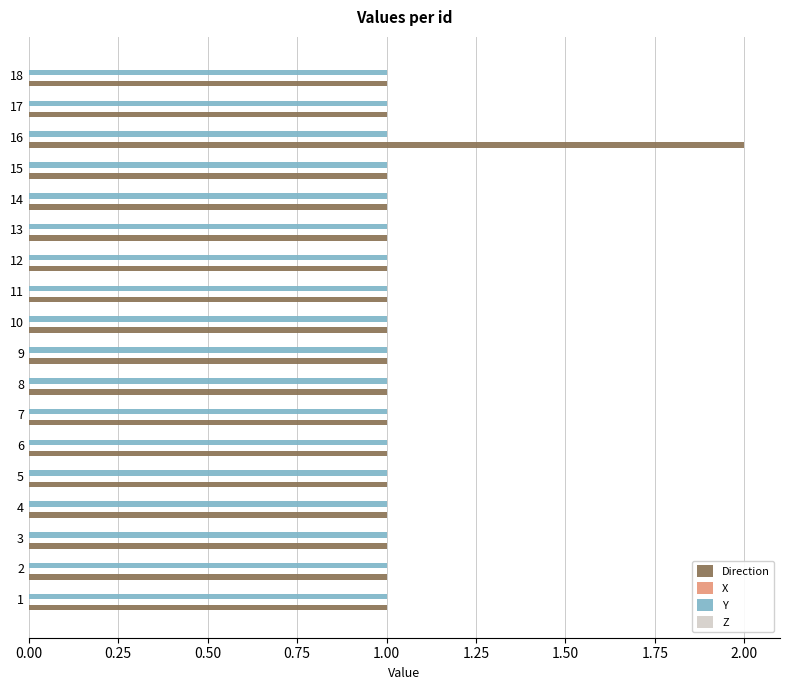

Rank the series by their maximum value, from highest to lowest.

Direction, Y